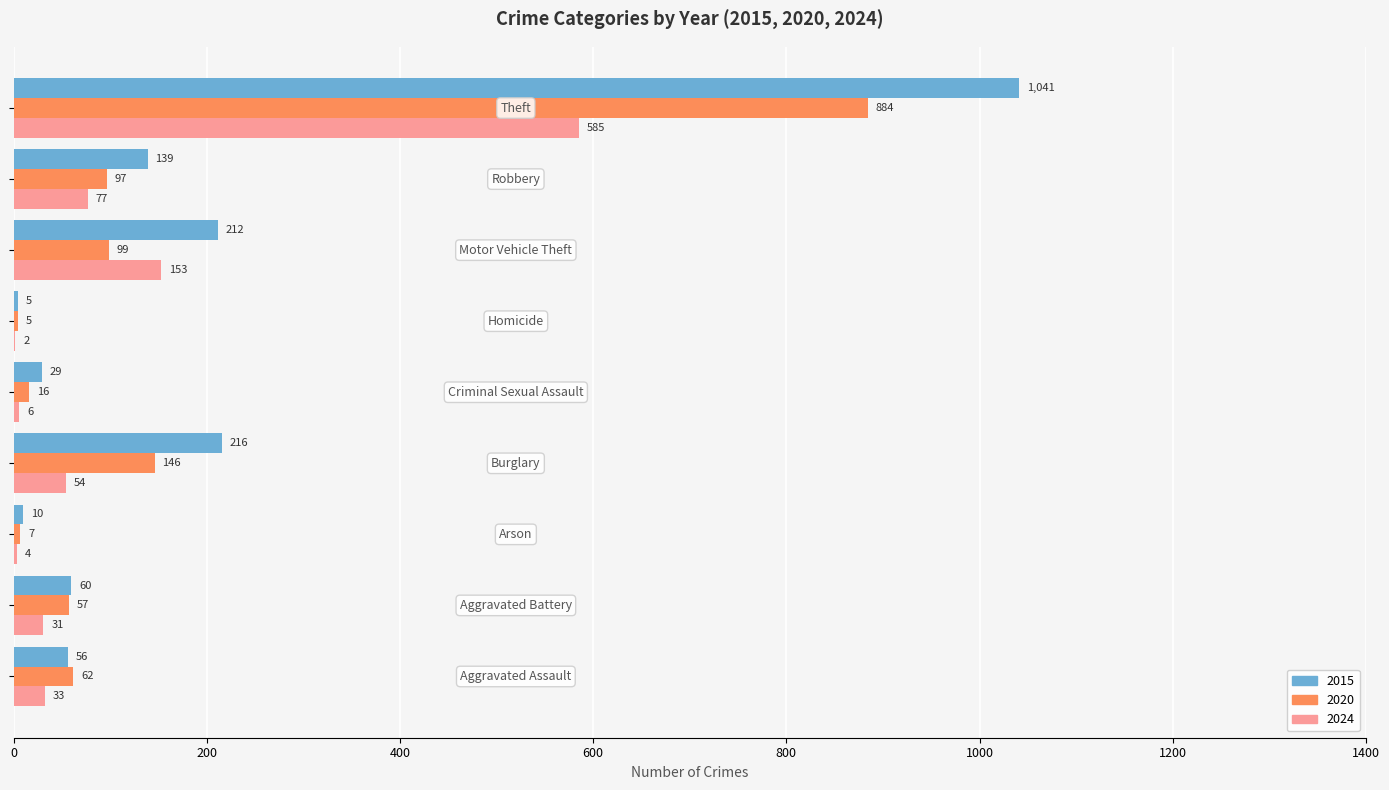

Which series has the largest total across all categories?

2015